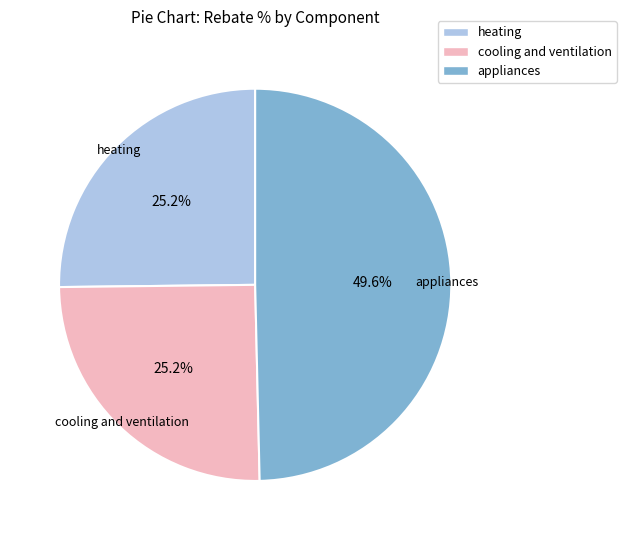

What is the largest slice in the pie chart?

appliances